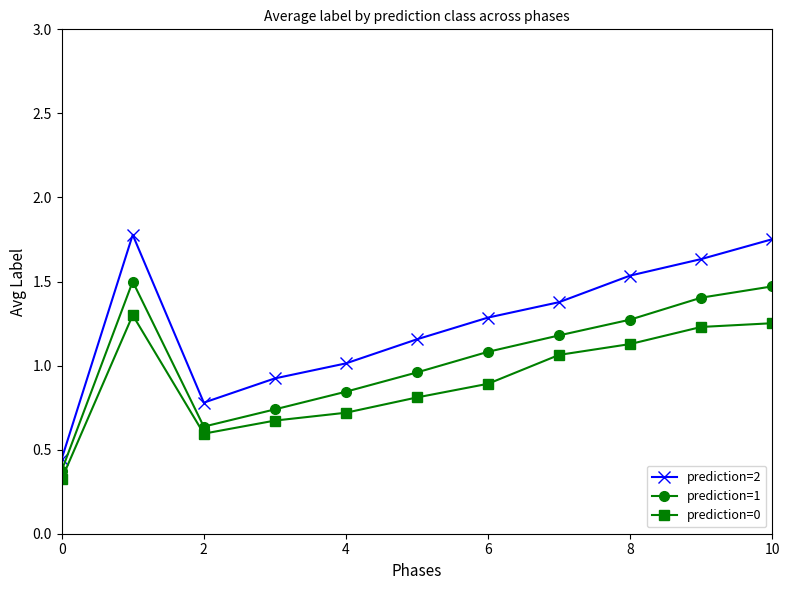

True or false: prediction=2 and prediction=1 intersect in this chart.

False